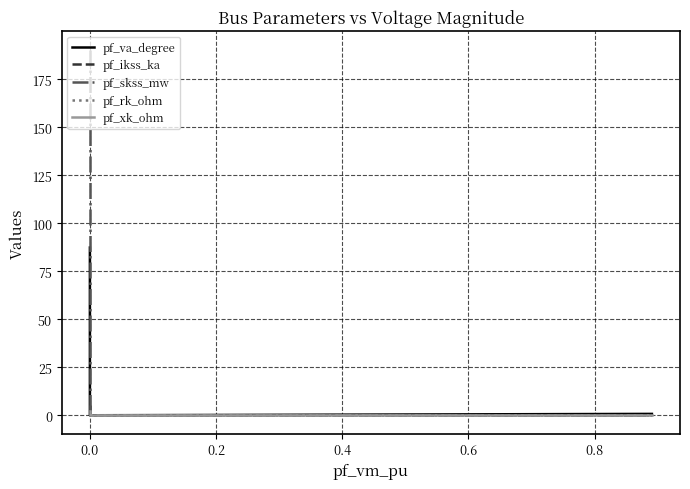

At how many categories does at least one series exceed 54?

1